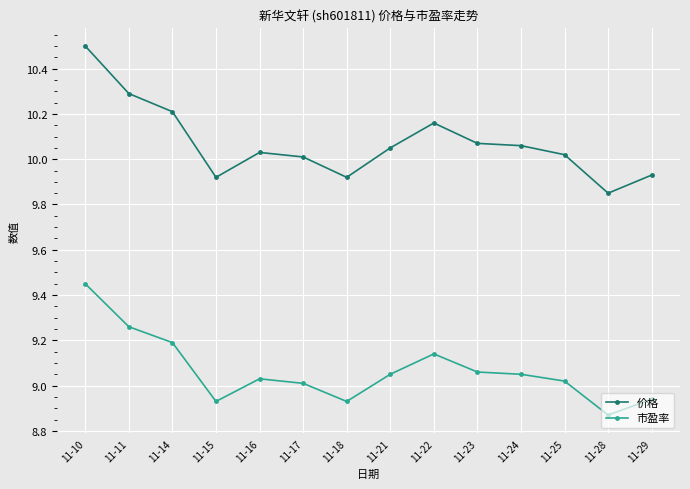

Which series changed the most between 11-18 and 11-25?

价格